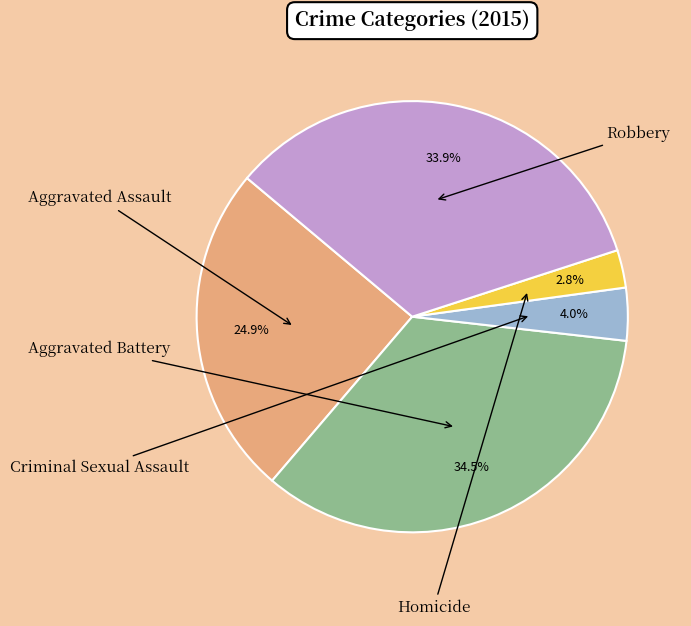

Is there any slice that represents more than half of the pie?

No